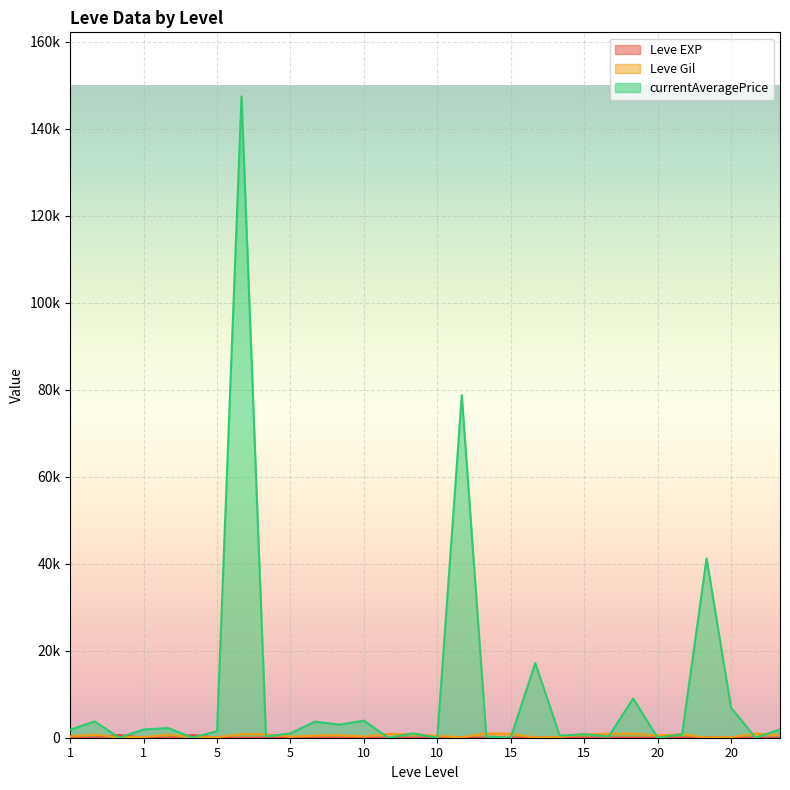

Count the number of categories in the chart.

30